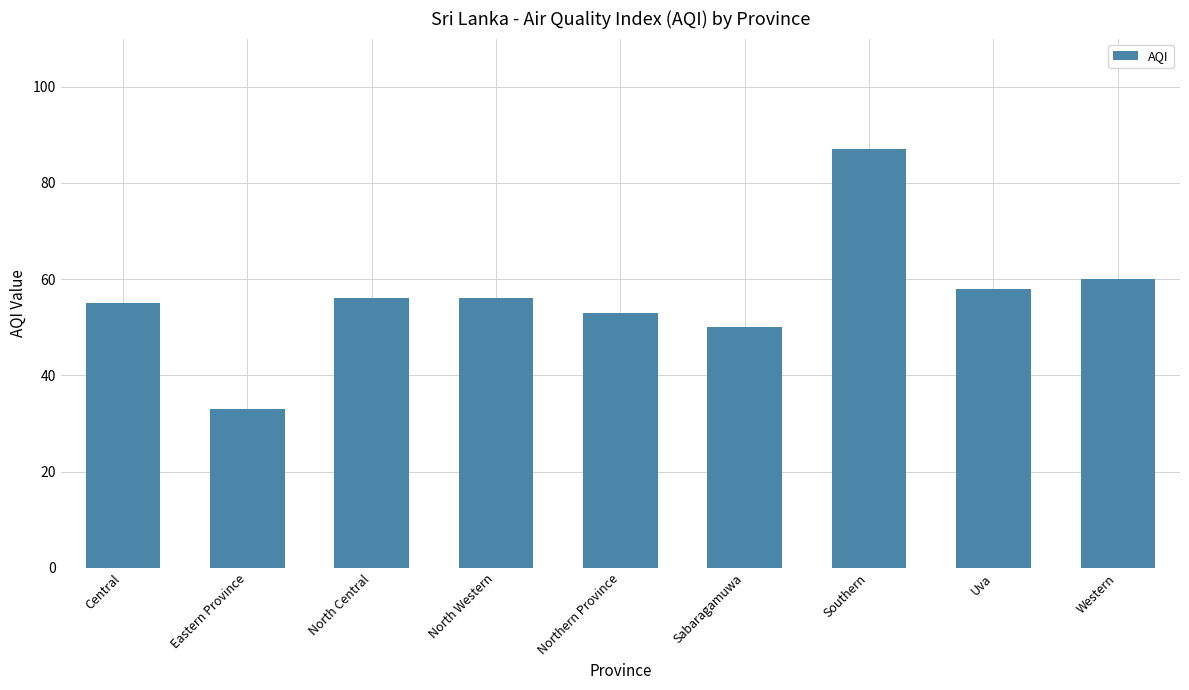

What is the difference between the maximum and second lowest values?

37